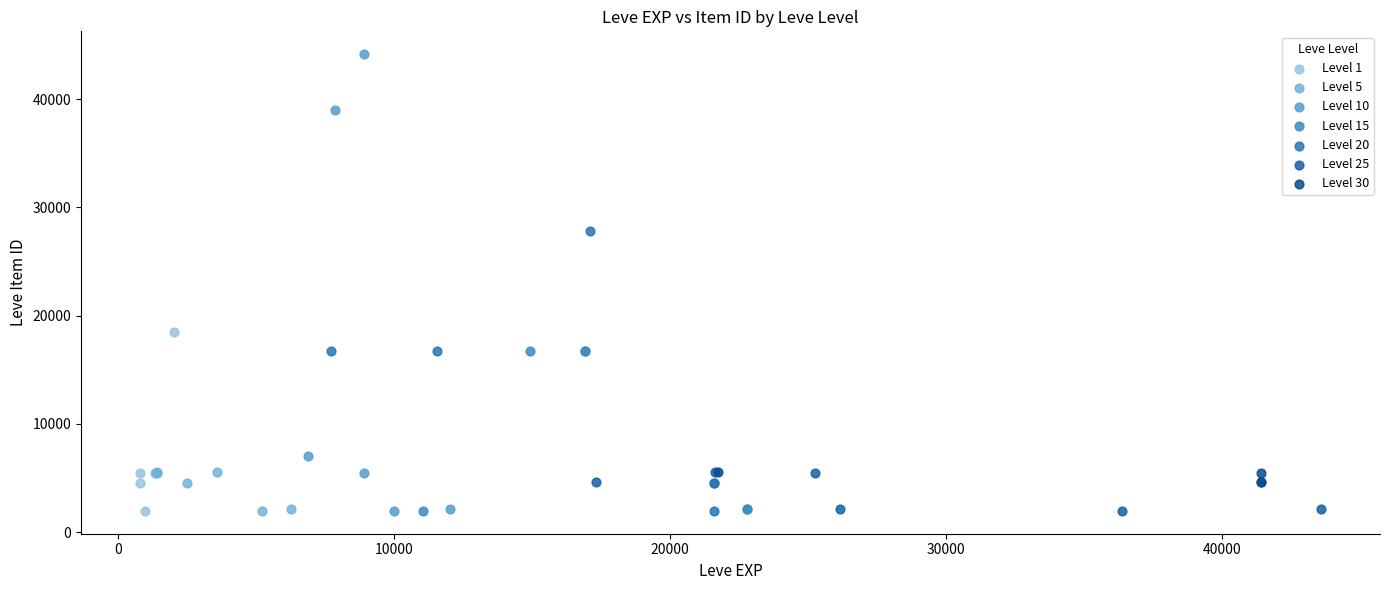

Which series has the largest Y range (max minus min)?

Level 10